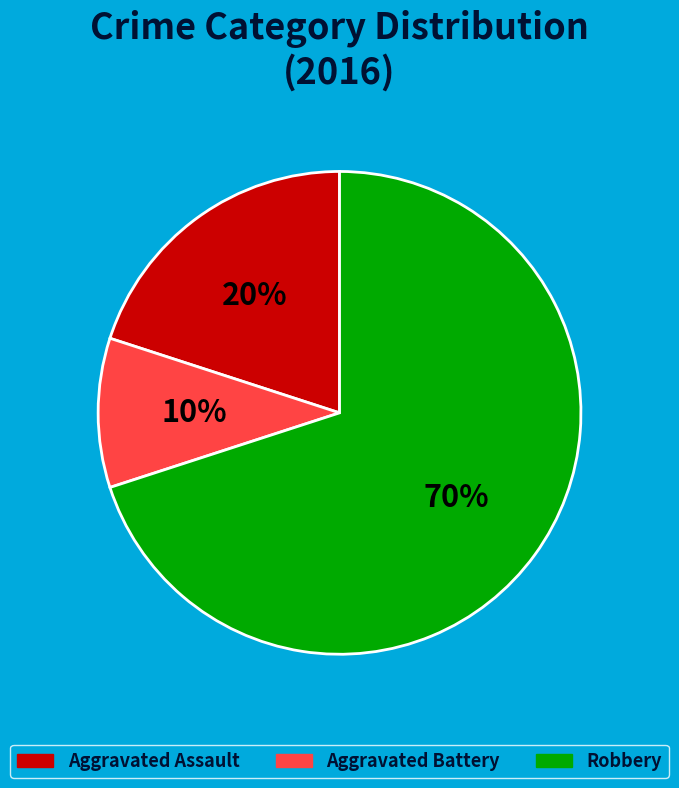

Does any single category account for the majority?

Yes